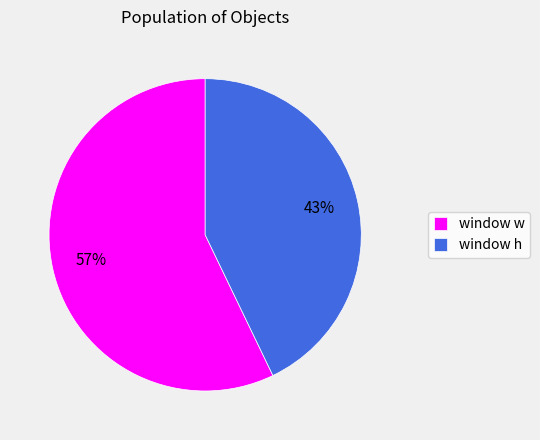

Approximately how many times larger is the value at window w compared to window h?

1.3